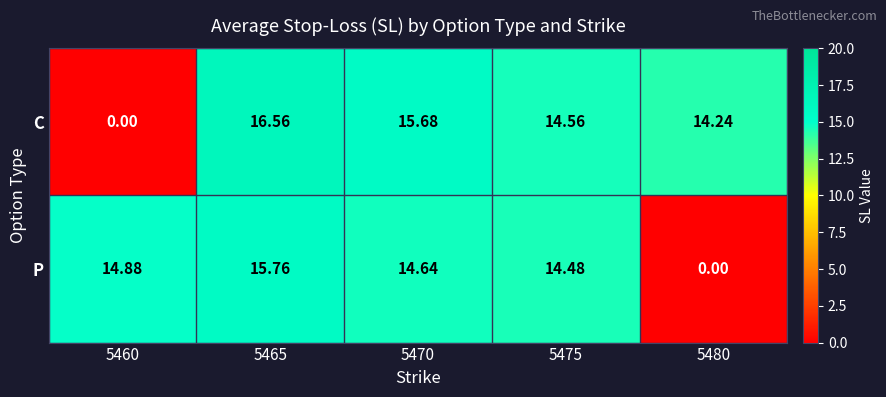

List the series in order of their peak value, highest first.

C, P